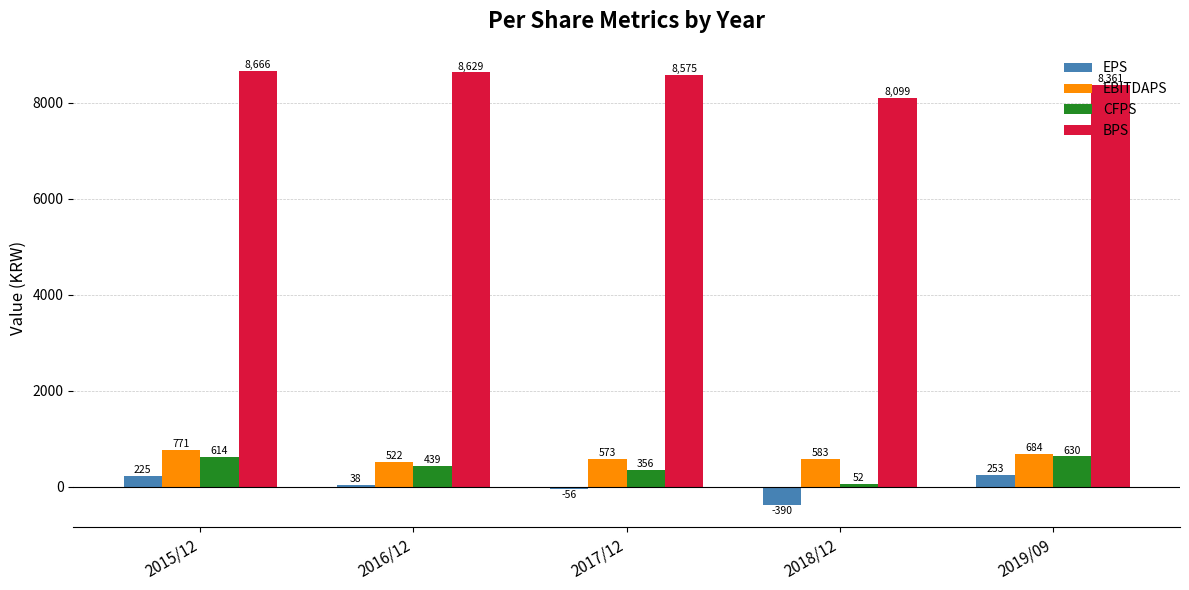

The value of CFPS at 2016/12 is 439. True or false?

True